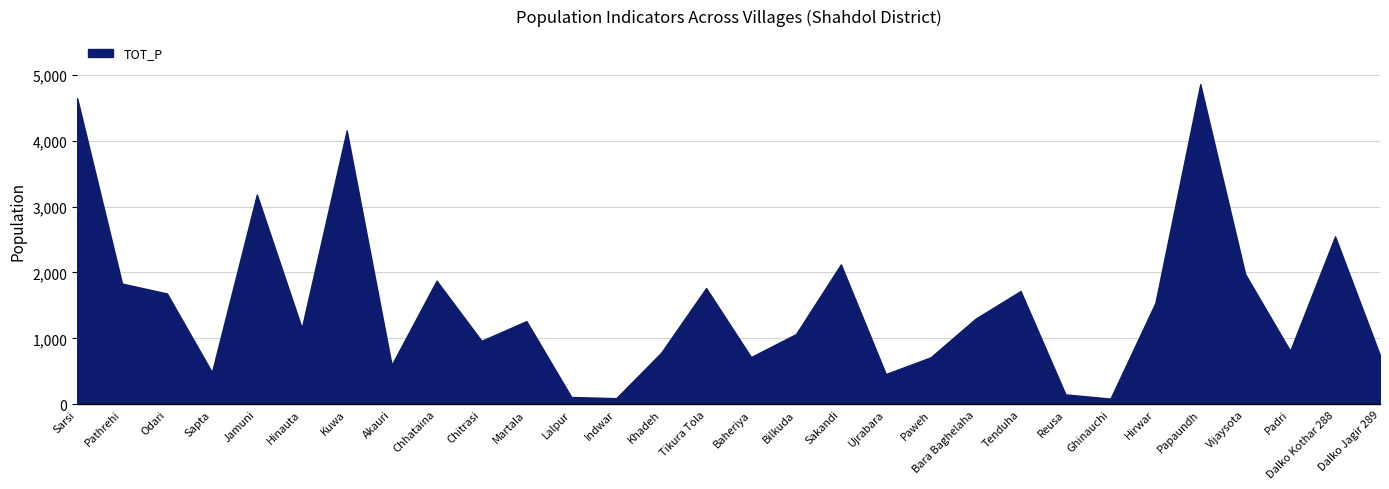

What position from the left is Ujrabara?

19